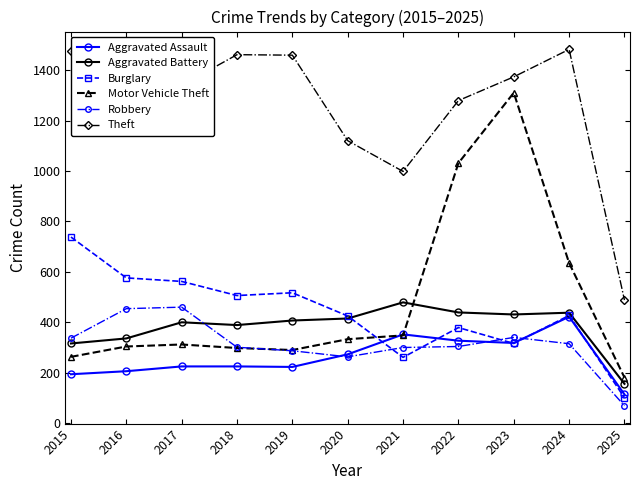

Does the chart have visible grid lines?

No